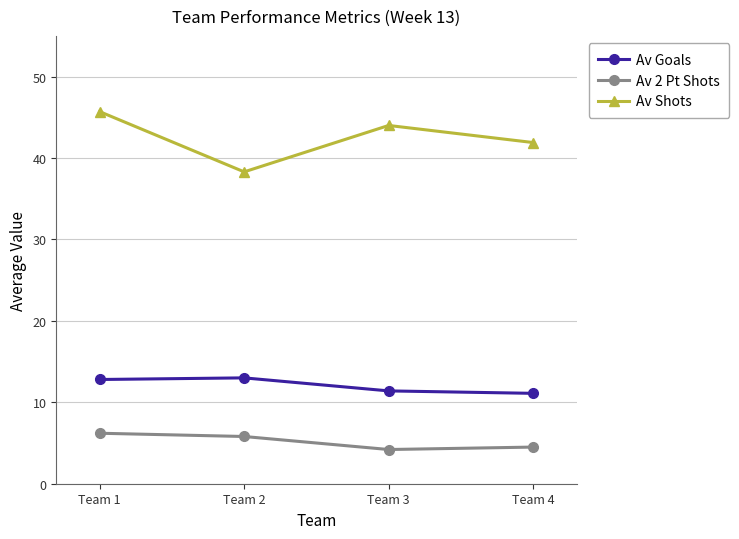

What is the highest value of the Av Shots series?

45.7